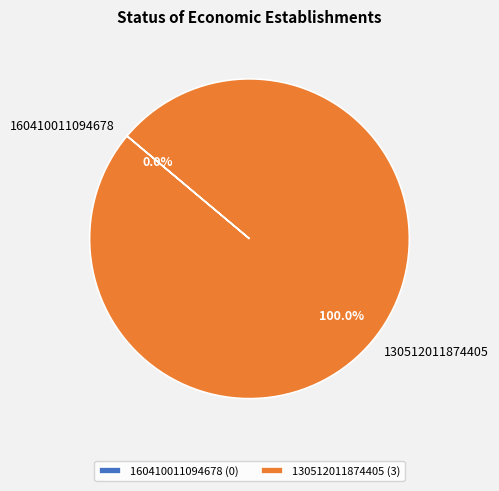

What is the smallest slice in the pie chart?

160410011094678